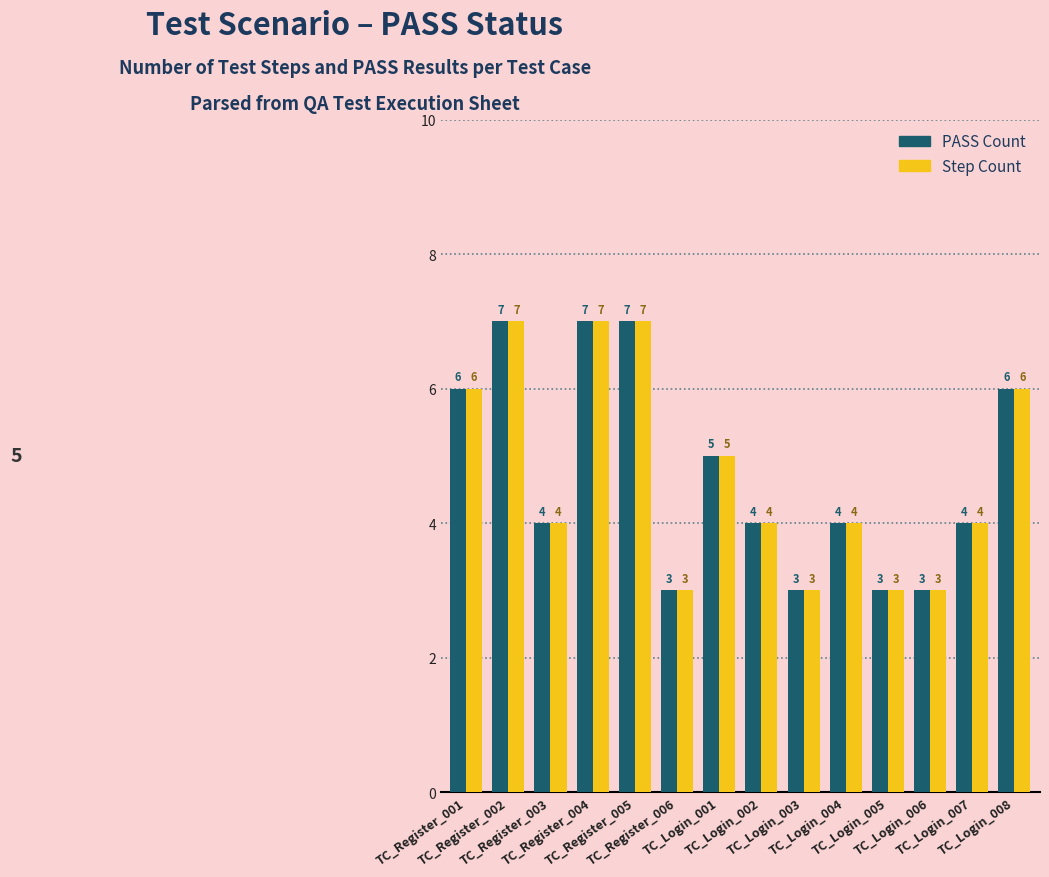

What is the lowest value of the PASS Count series?

3